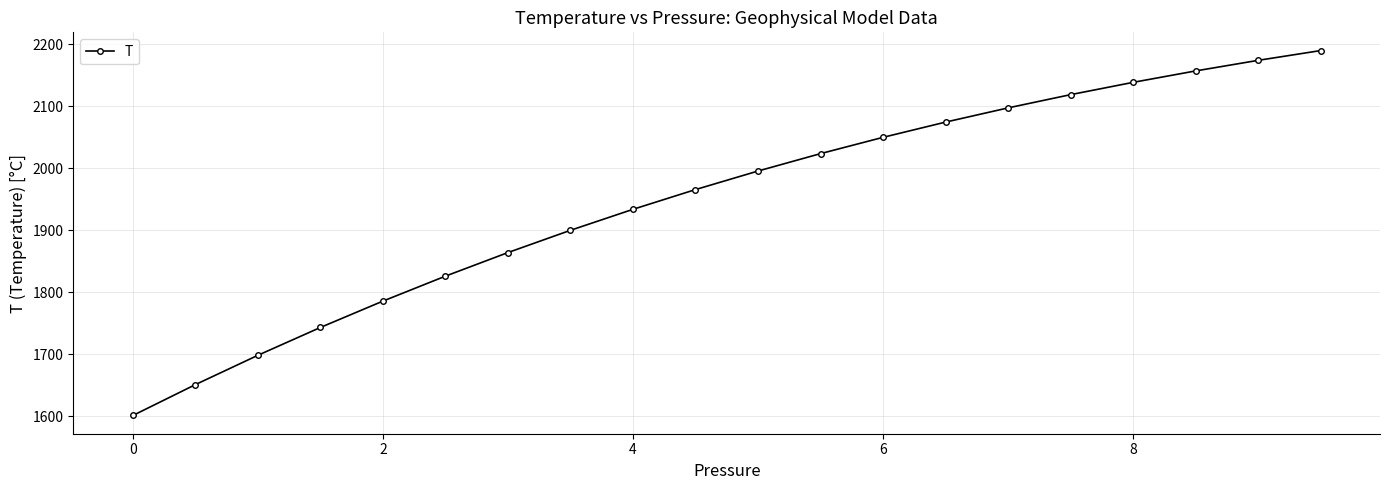

Reading left to right, what are all the values shown in this chart?

1601.4	1651.2	1698.4	1743.3	1785.8	1826.0	1864.0	1899.9	1933.7	1965.6	1995.5	2023.5	2049.8	2074.3	2097.2	2118.6	2138.4	2156.8	2173.9	2189.6